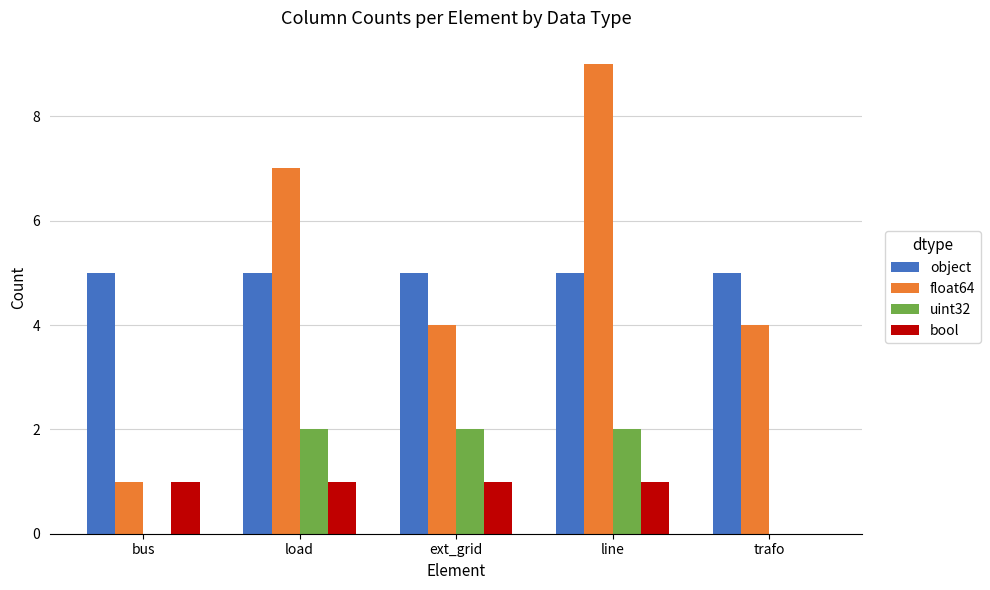

True or false: uint32 has a value of 0 at trafo.

True